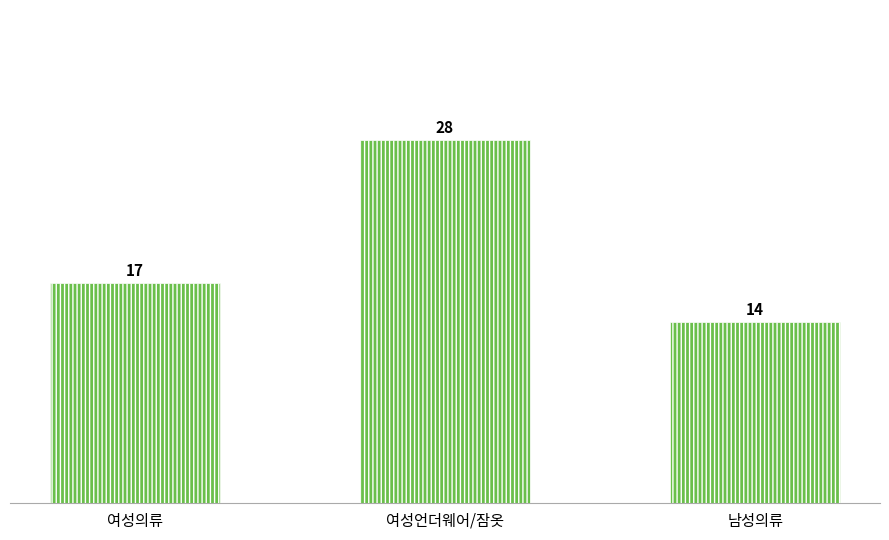

What is the label of the 2nd bar from the right?

여성언더웨어/잠옷